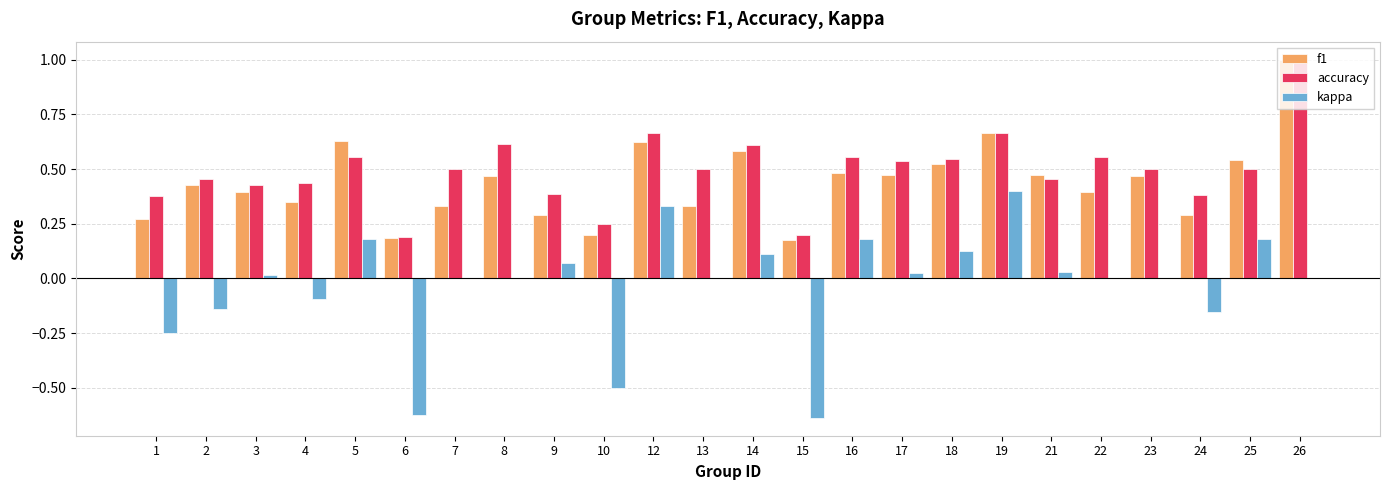

Which series has the largest total across all categories?

accuracy